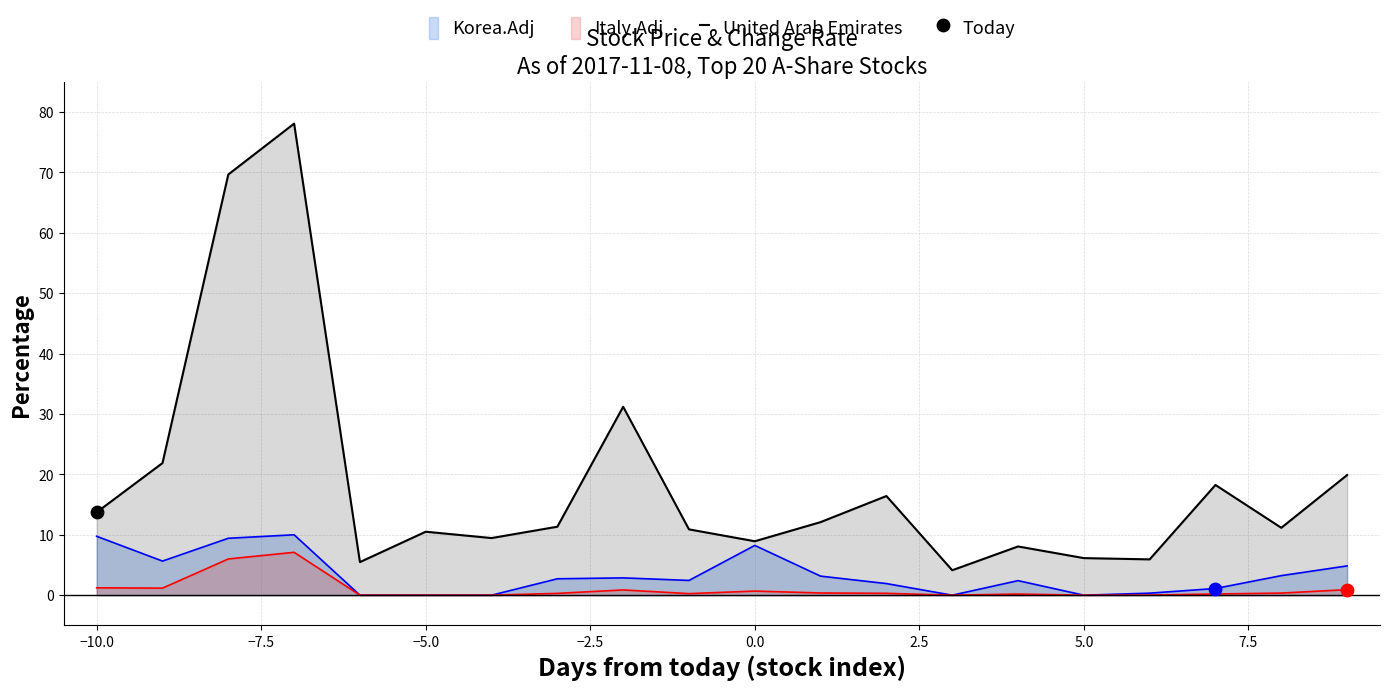

Which series has the largest range (max minus min)?

United Arab Emirates